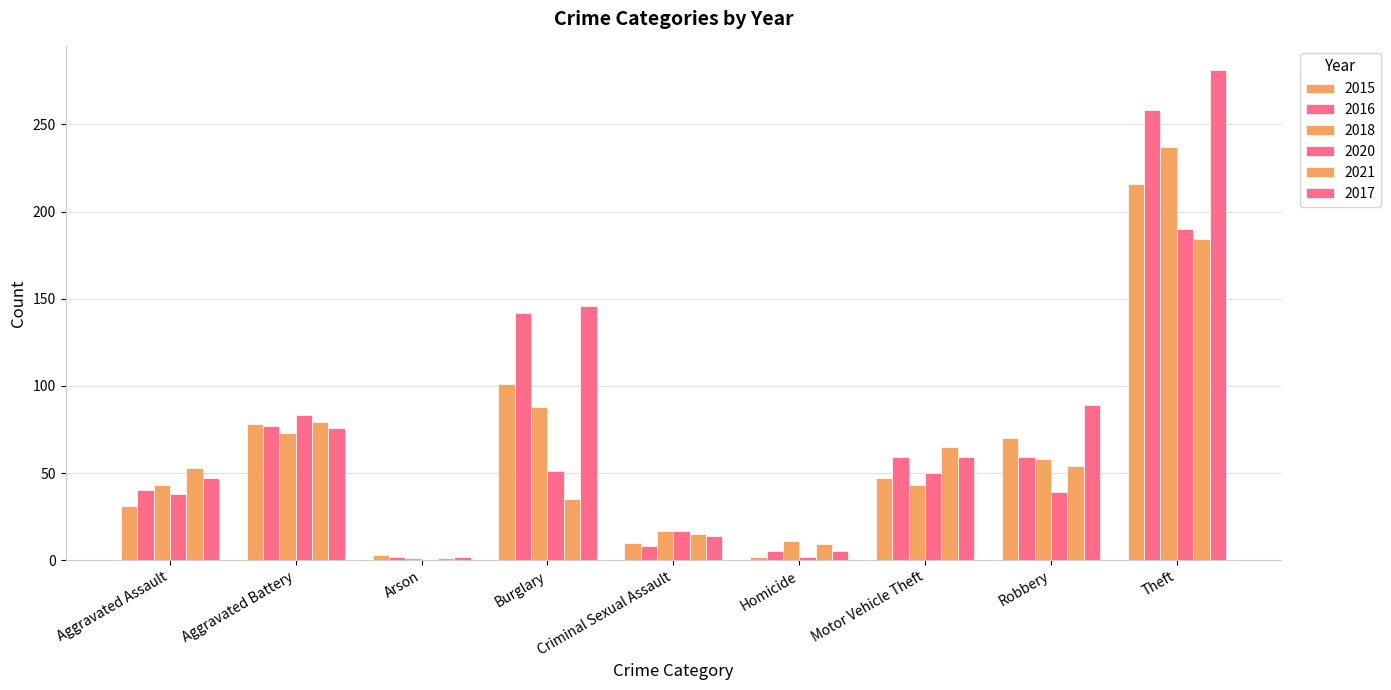

At which category does the chart reach its peak across all series?

Theft